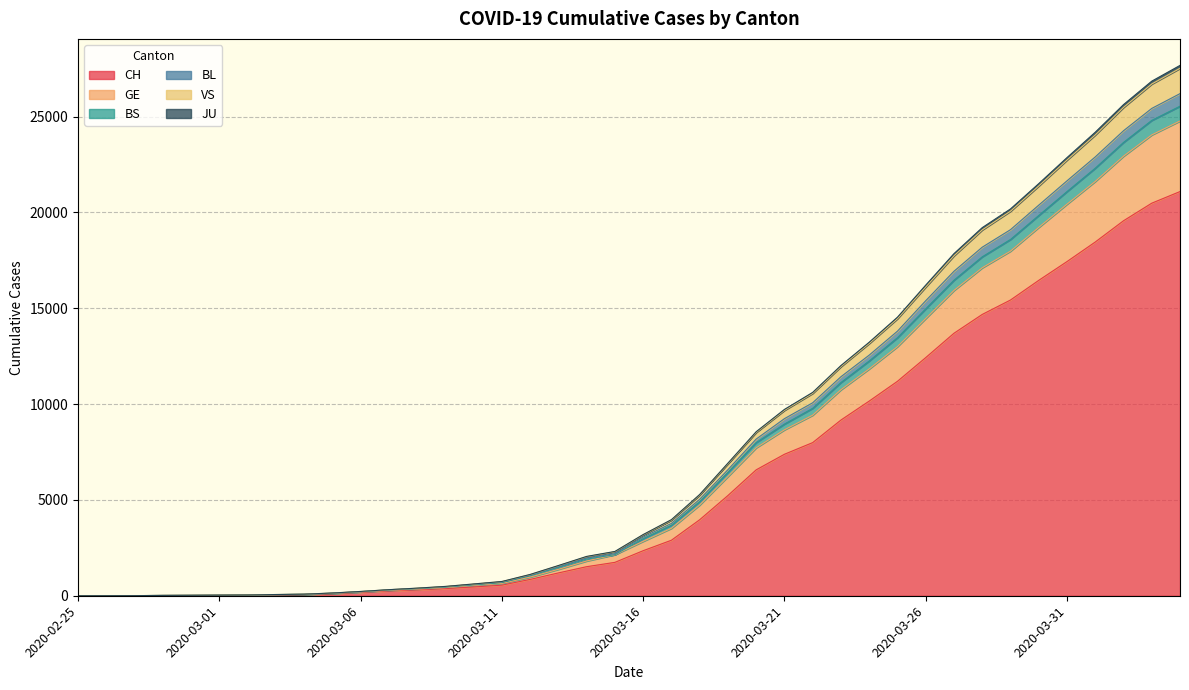

Which has a higher value, 2020-03-10 or 2020-03-30?

2020-03-30